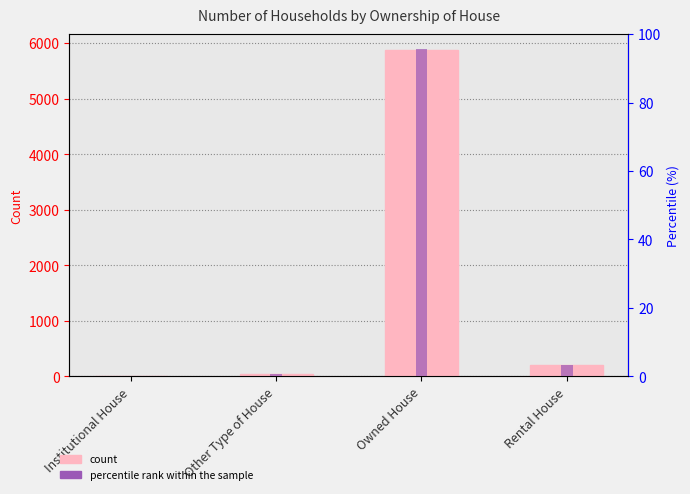

What is the maximum value for percentile rank within the sample?

95.8